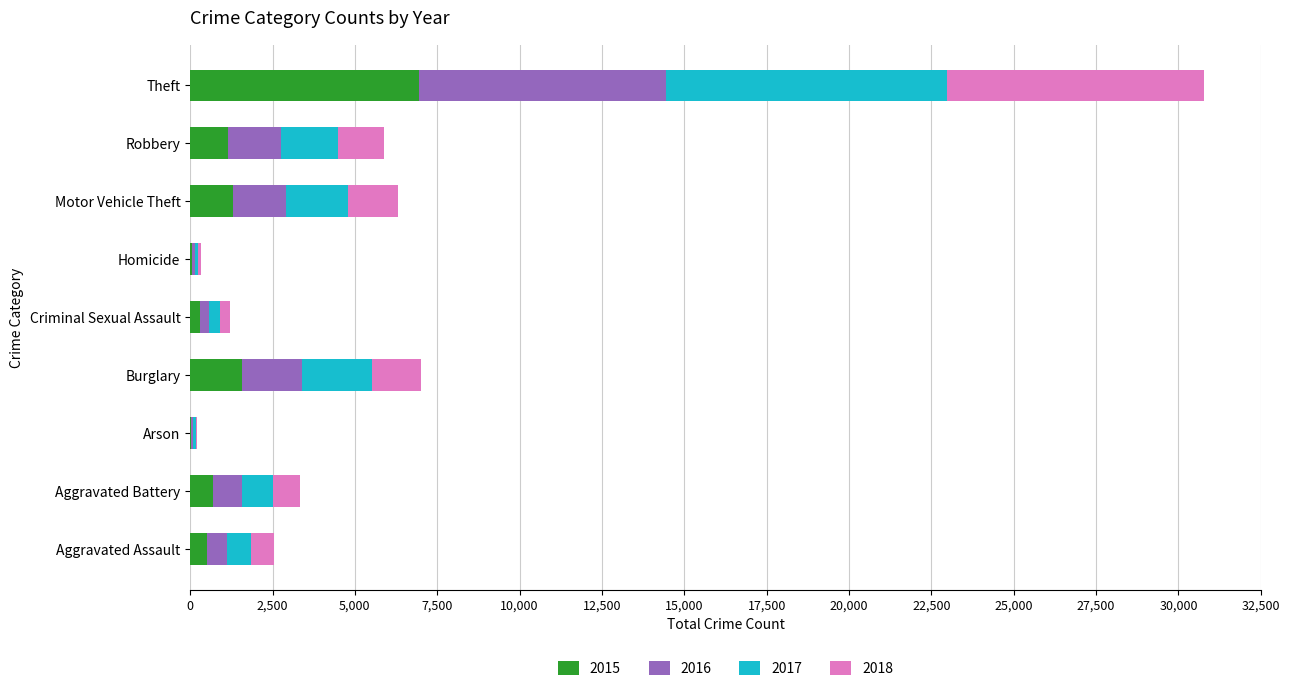

At which label does 2015 reach its peak?

Theft